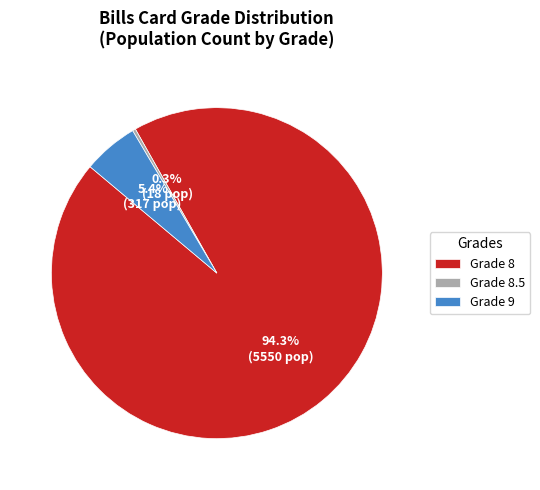

What is the smallest slice in the pie chart?

Grade 8.5